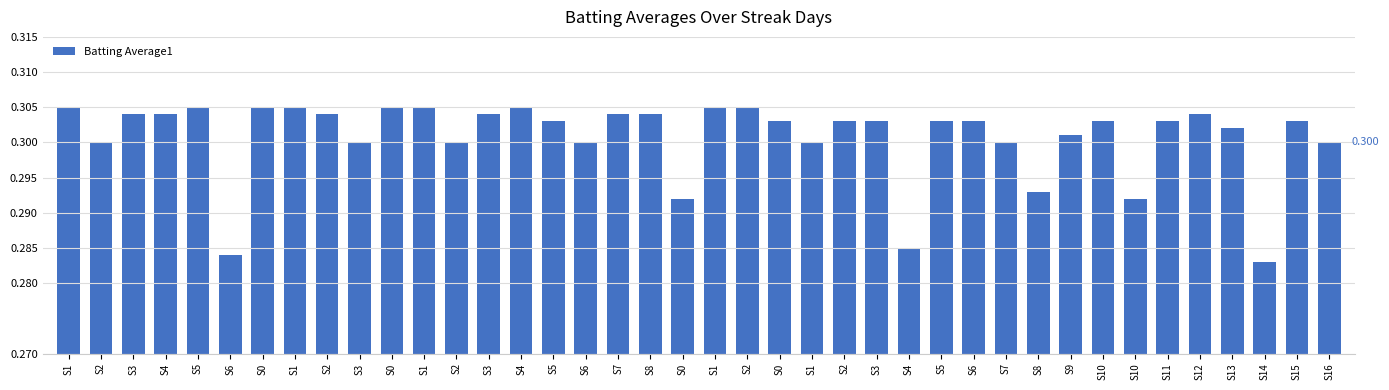

Which has a higher value, S1 or S8?

S1